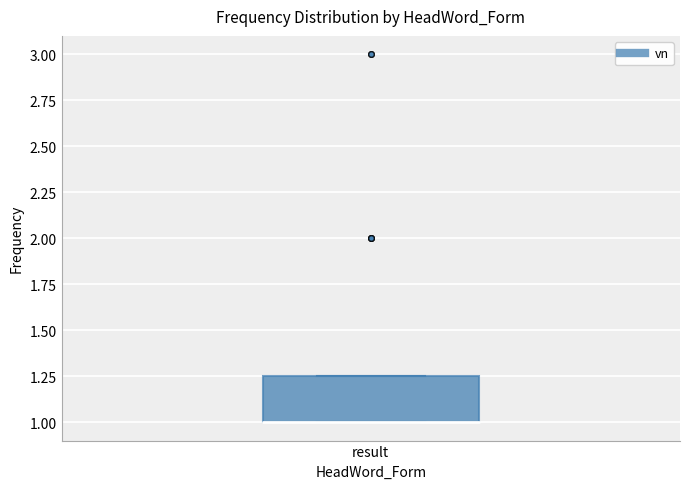

Where is the upper edge of the box for result on the y-axis? The values are not printed on the chart, so give them approximately, as read against the axis.

1.25